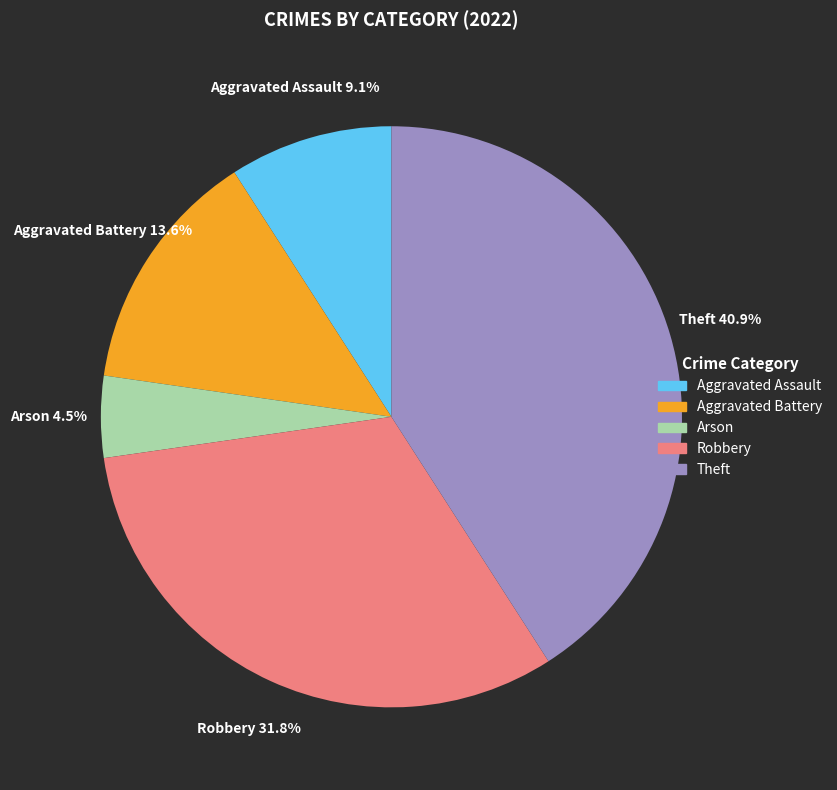

Rank the categories by value from lowest to highest.

Arson, Aggravated Assault, Aggravated Battery, Robbery, Theft